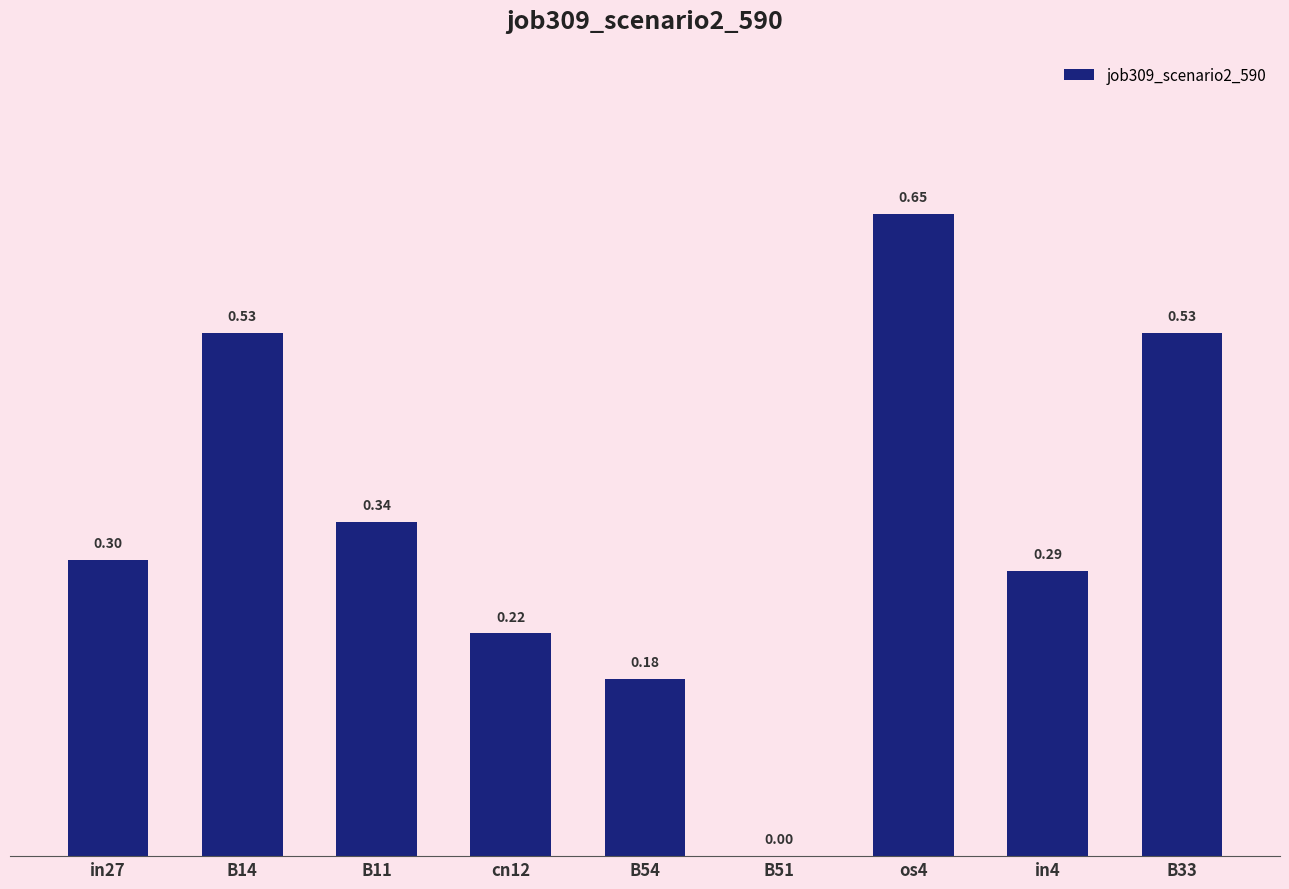

Which has a higher value, B14 or in4?

B14